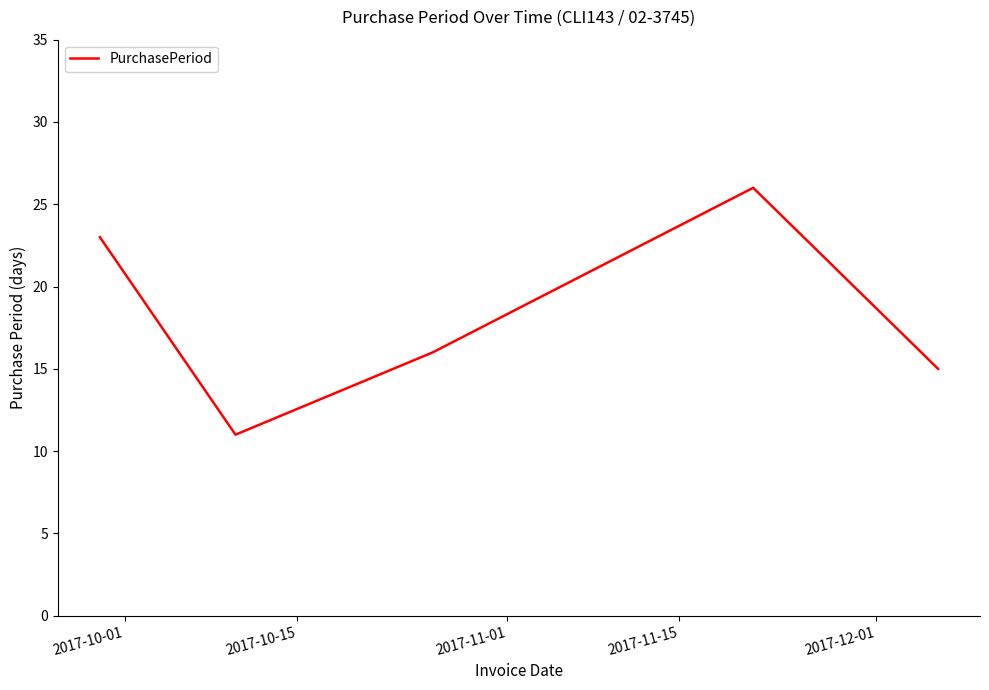

How many interior local valleys (lower than both neighbors) does the data have?

1